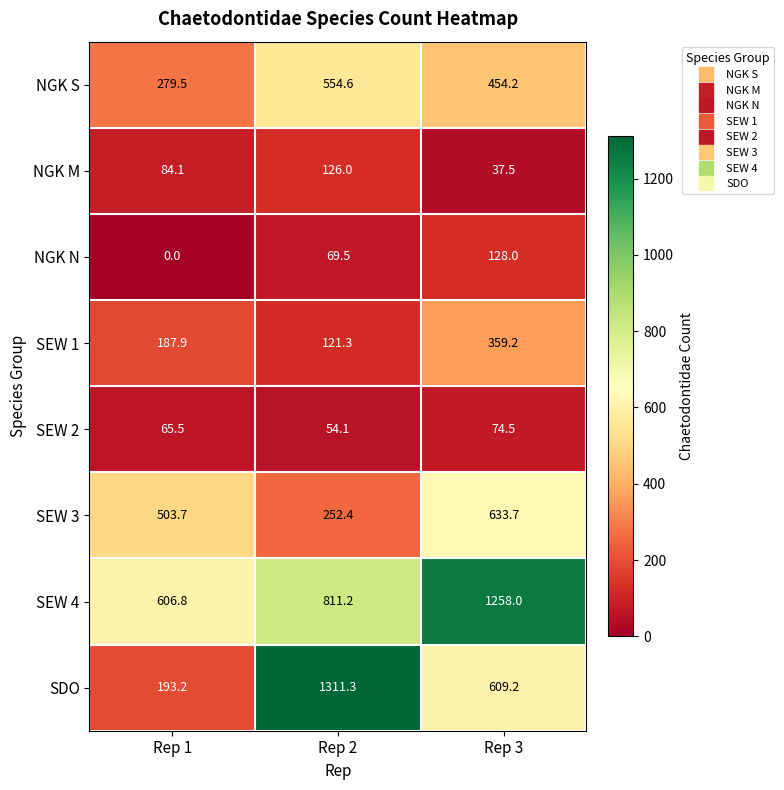

Rank the series by their maximum value, from lowest to highest.

SEW 2, NGK M, NGK N, SEW 1, NGK S, SEW 3, SEW 4, SDO